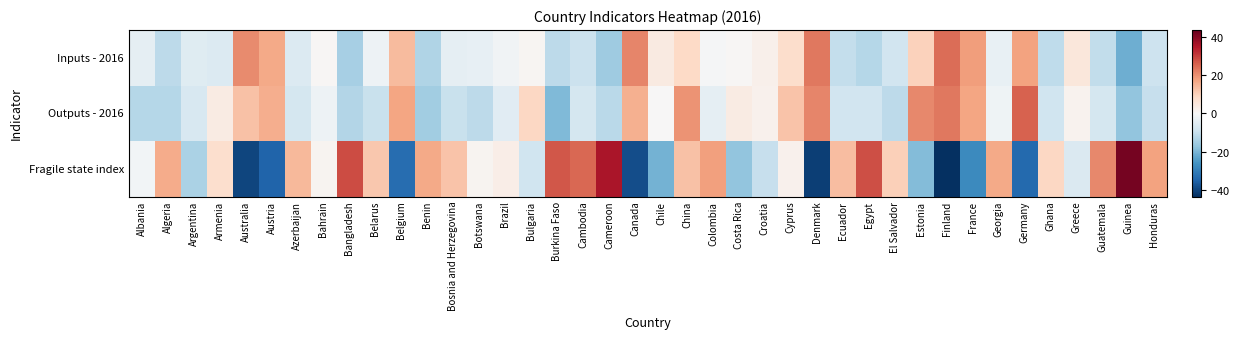

List the series in order of their peak value, lowest first.

Inputs - 2016, Outputs - 2016, Fragile state index